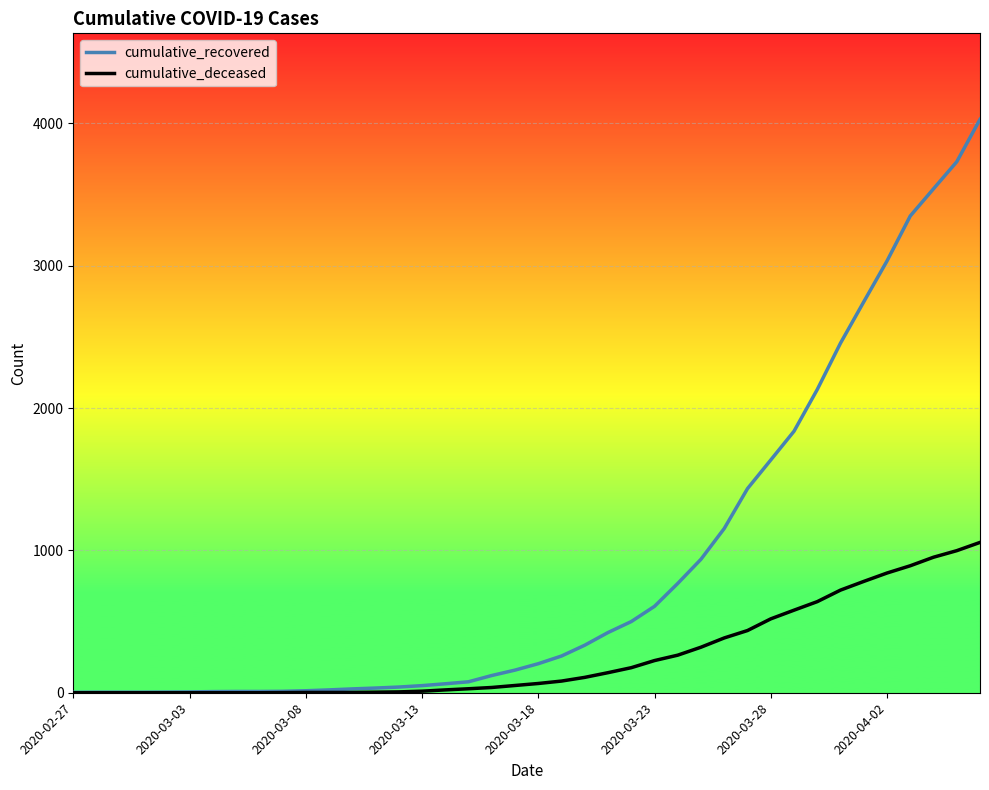

What is the greatest value displayed?

4028